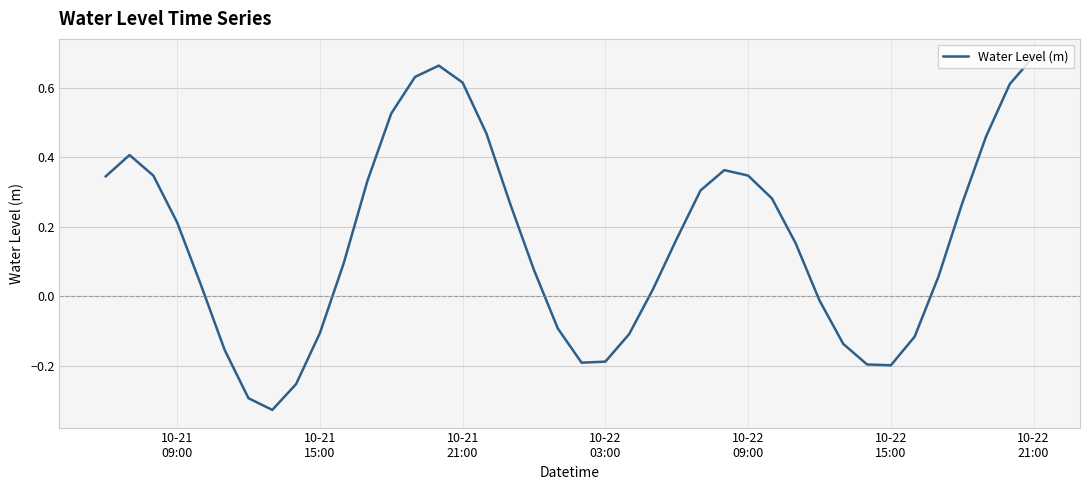

What is the difference between the maximum and minimum values?

1.0